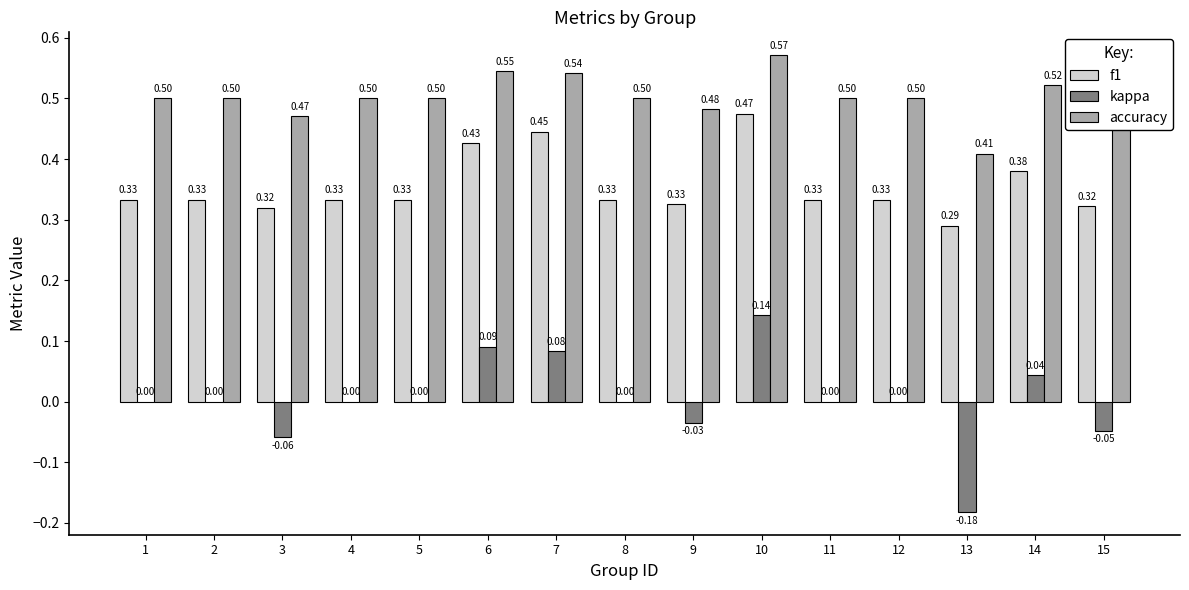

What is the sum of the accuracy values at 8 and 12?

1.0